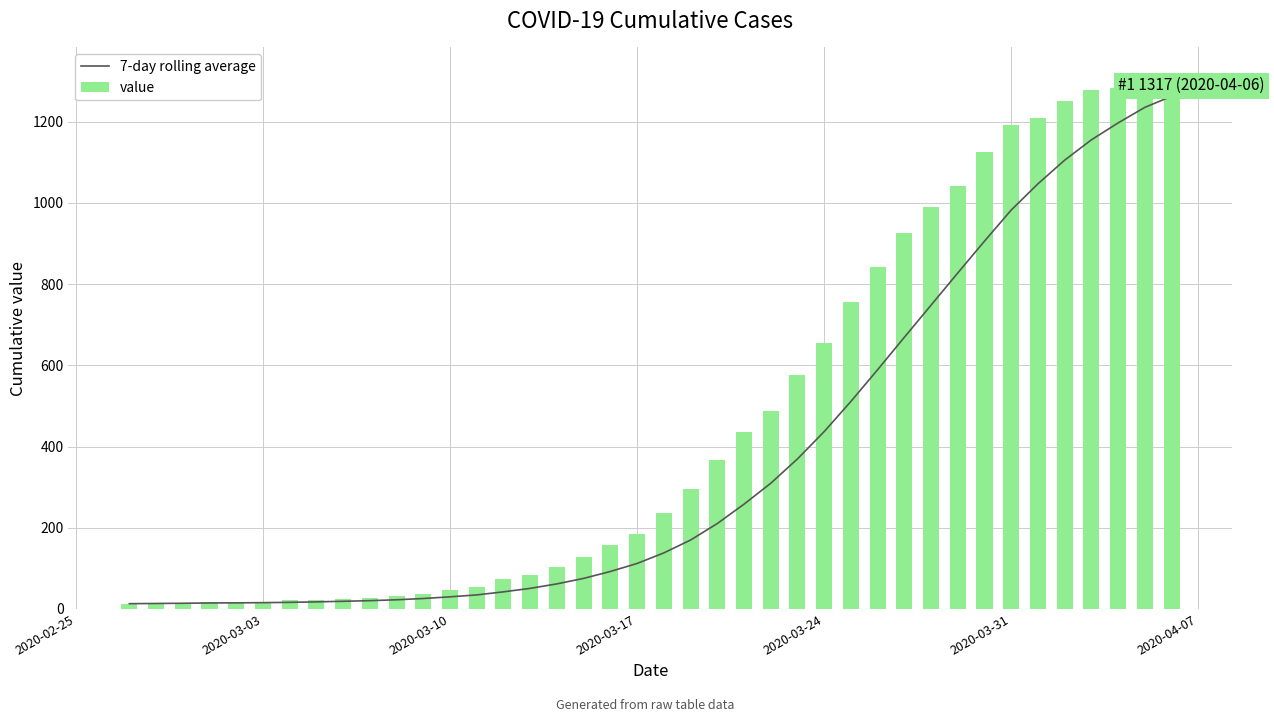

What is the average value of the value series?

467